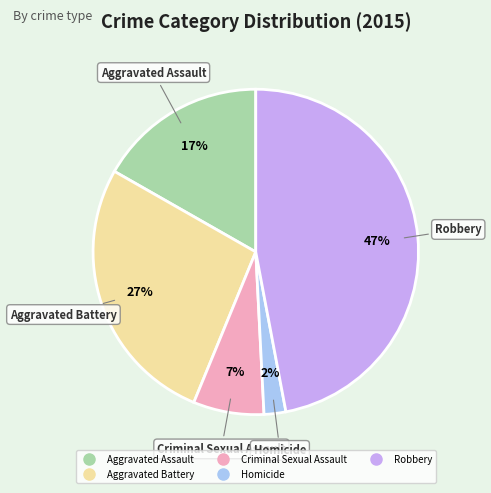

Which category has the smallest portion of the pie?

Homicide